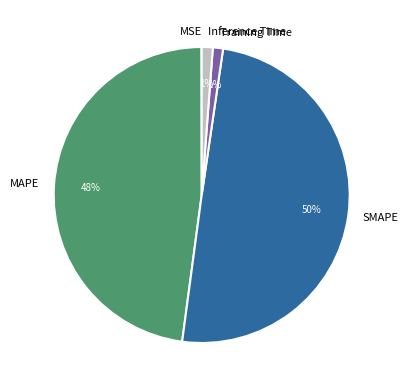

True or false: Training Time accounts for 11% of the total.

False